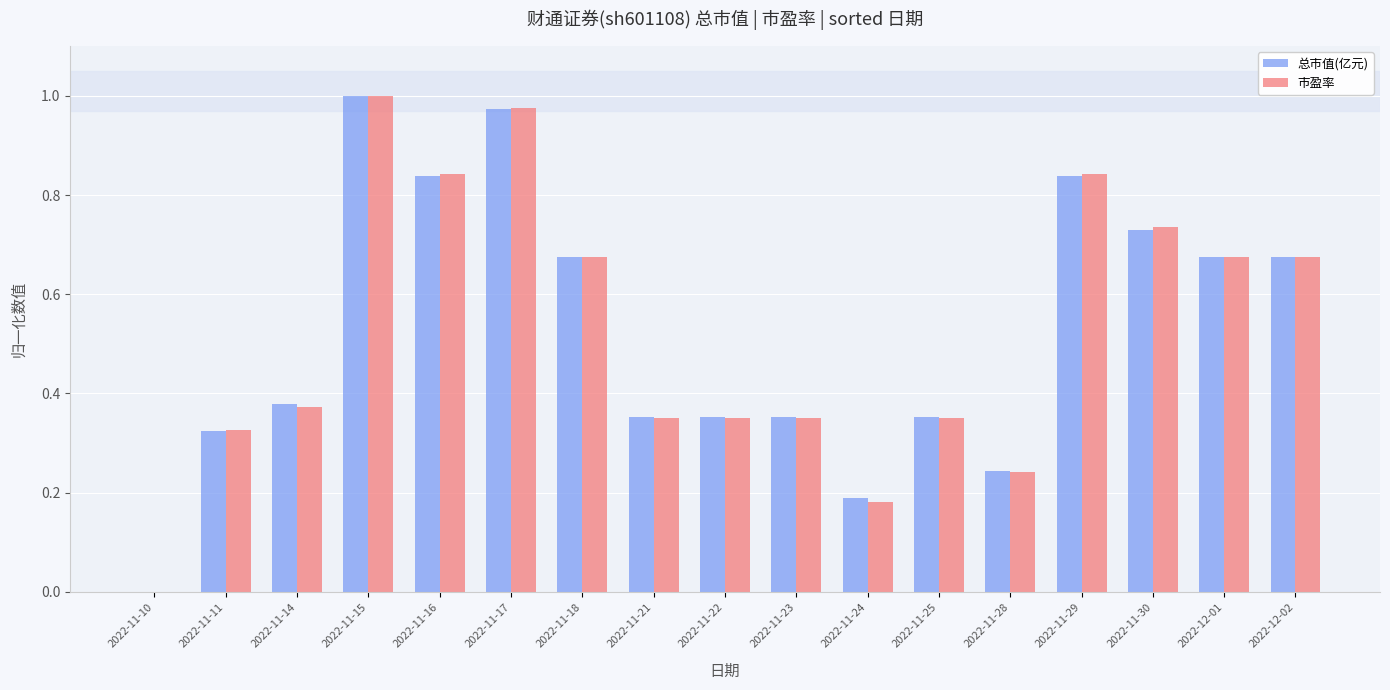

Between 2022-11-29 and 2022-12-01, which series saw the biggest shift?

市盈率